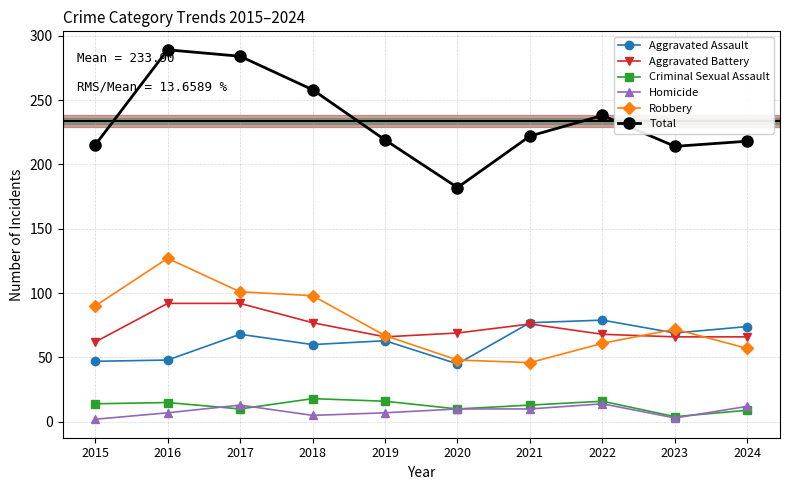

Which series changed the most between 2016 and 2023?

Total